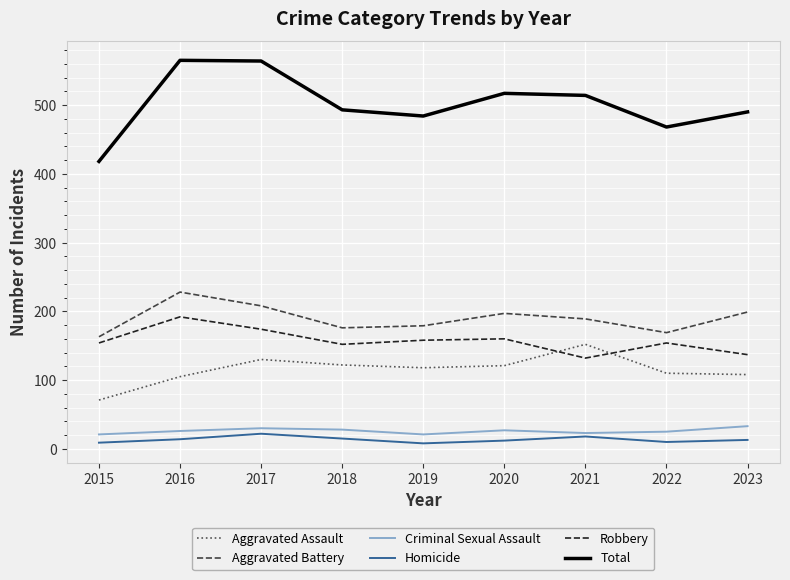

How many values in the Robbery series are below 154?

3